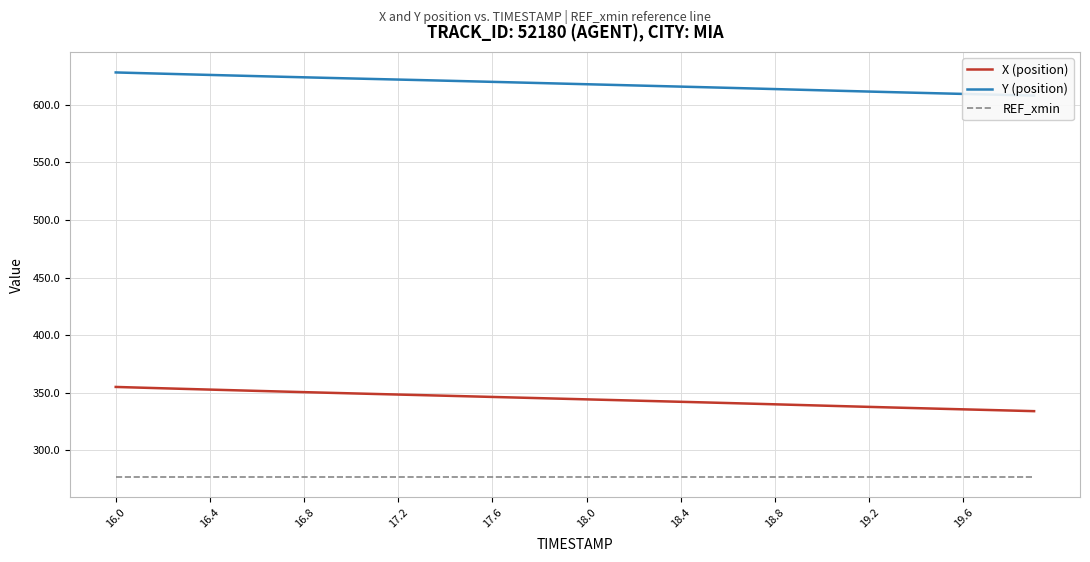

True or false: X (position) and REF_xmin intersect in this chart.

False